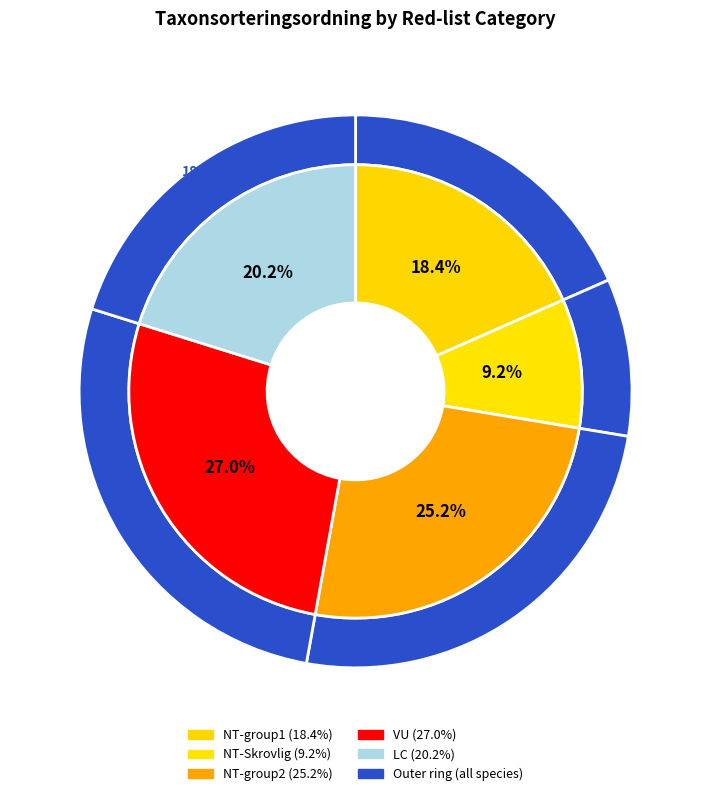

Is there any slice that represents more than half of the pie?

No